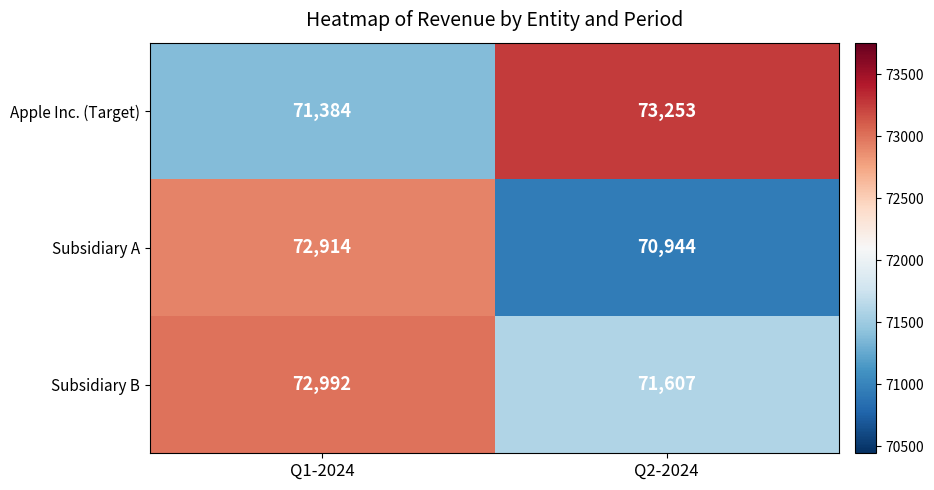

What is the sum of the Subsidiary B values at Q2-2024 and Q1-2024?

144599